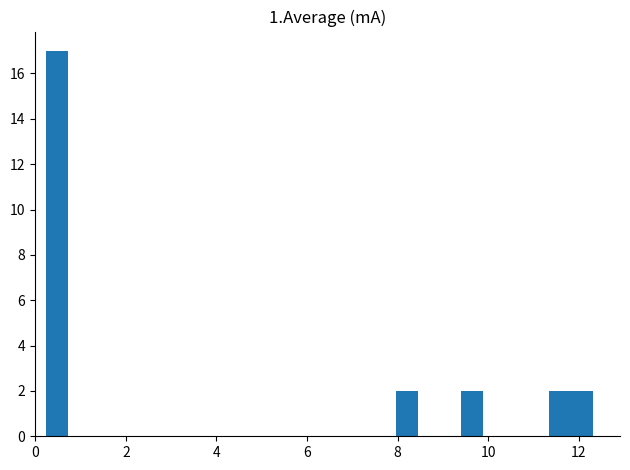

Around what value on the x-axis is the tallest bar? Give the approximate position of its centre, as read against the axis.

0.4